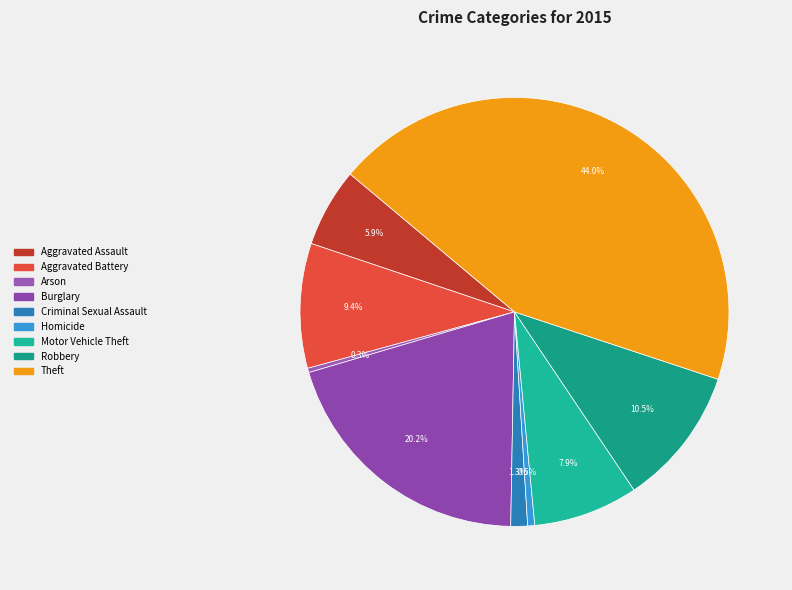

What is the total percentage of Criminal Sexual Assault and Theft?

45.2%